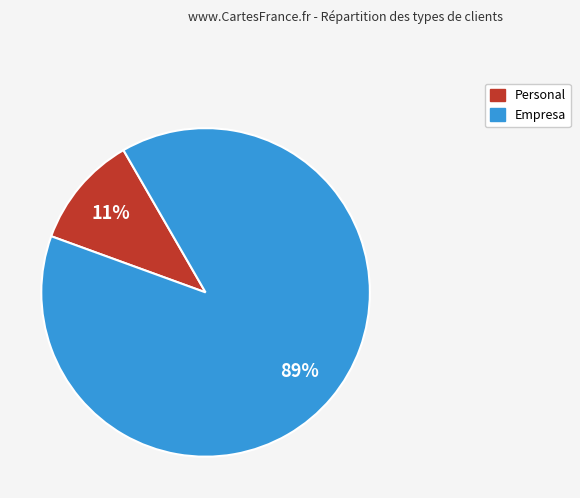

Which slice is the largest?

Empresa